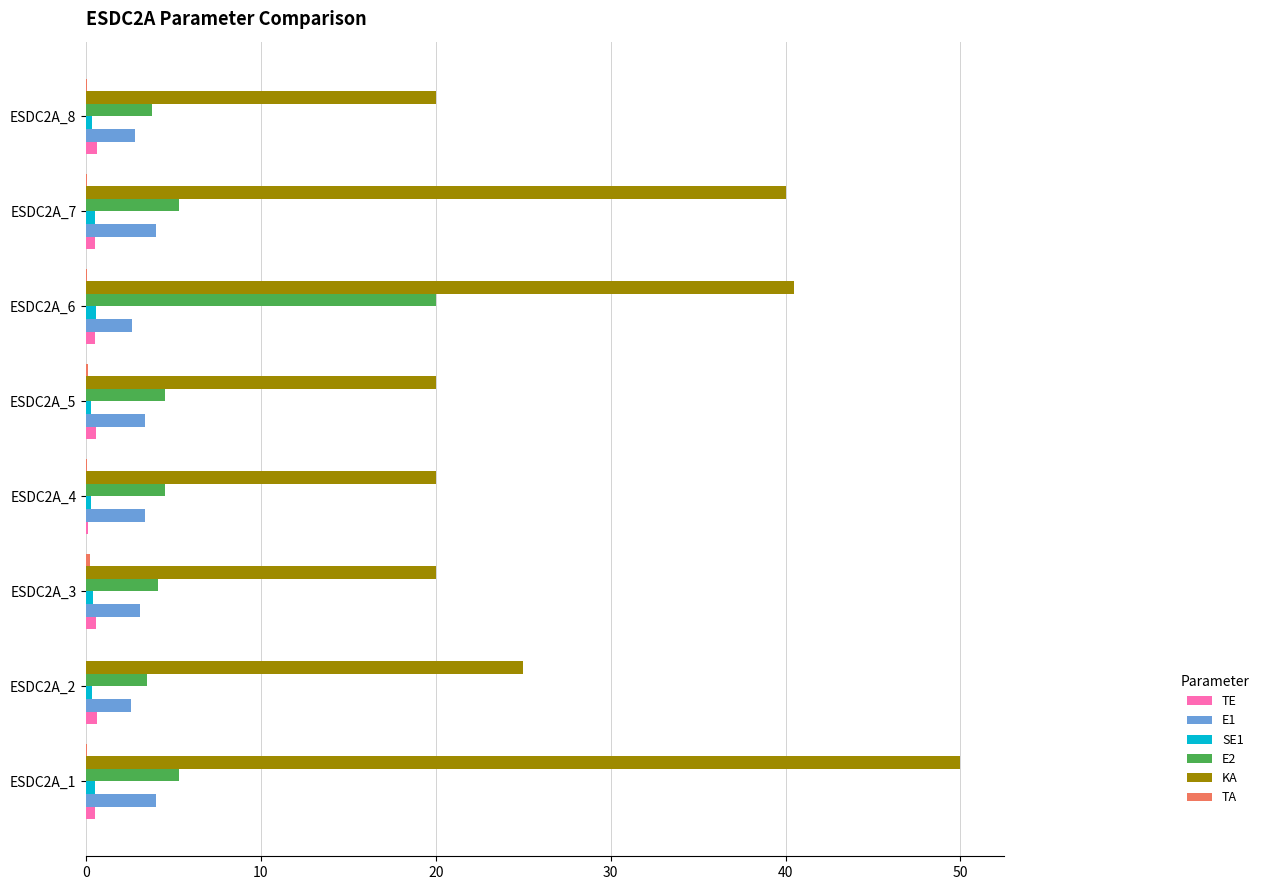

What is the maximum value for KA?

50.0